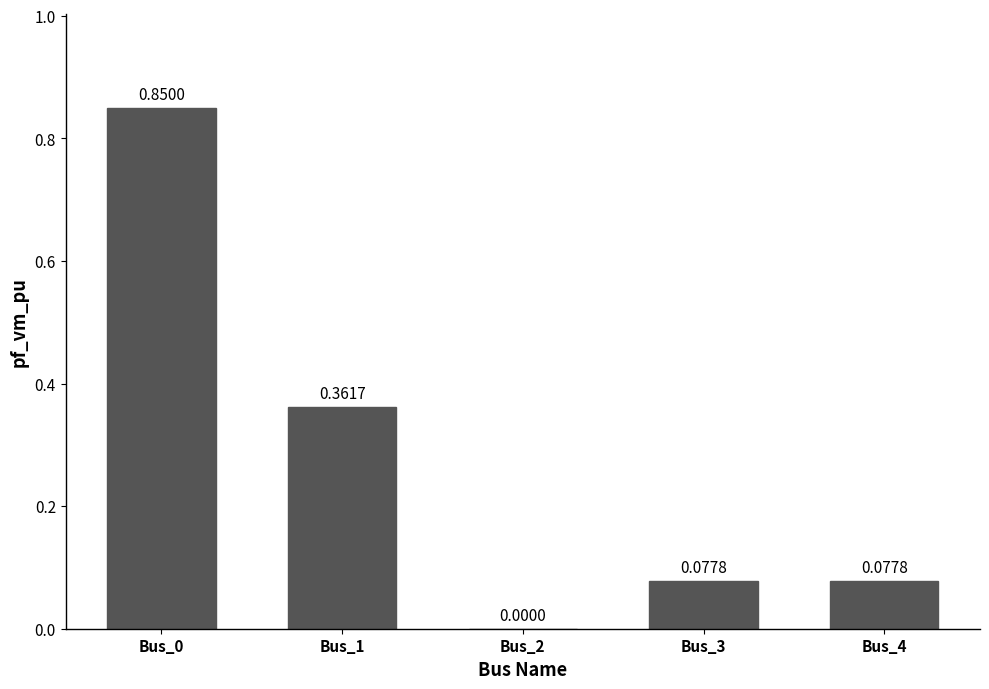

Between Bus_2 and Bus_3, which is larger?

Bus_3